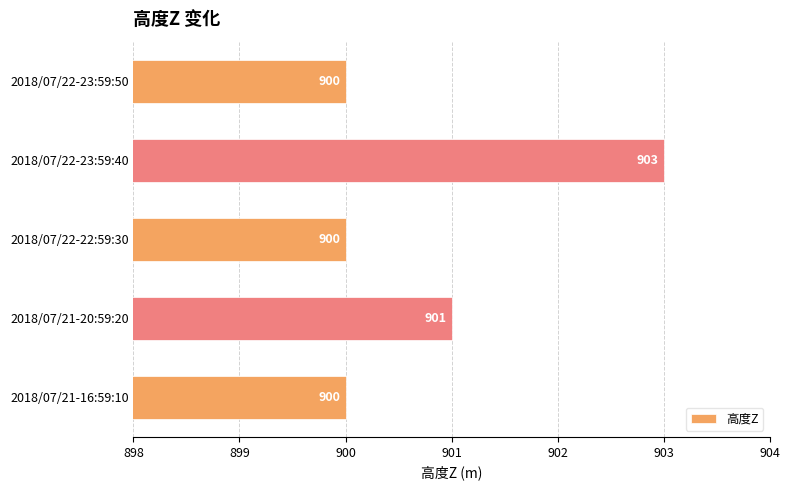

Between 2018/07/21-20:59:20 and 2018/07/22-22:59:30, which is larger?

2018/07/21-20:59:20